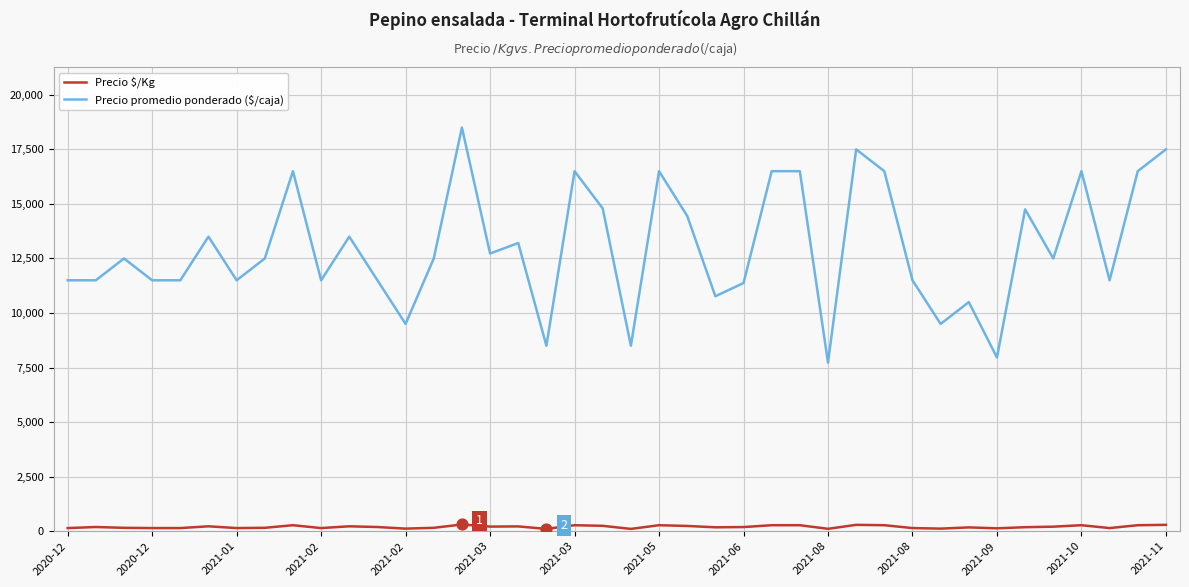

Which series has the widest spread of values?

Precio promedio ponderado ($/caja)